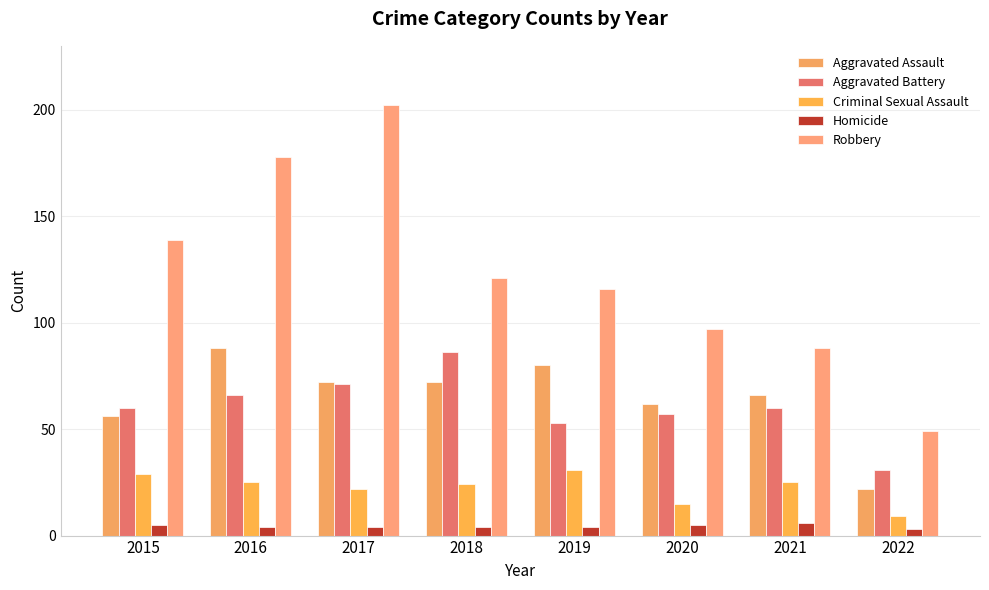

How many categories are shown in the chart?

8